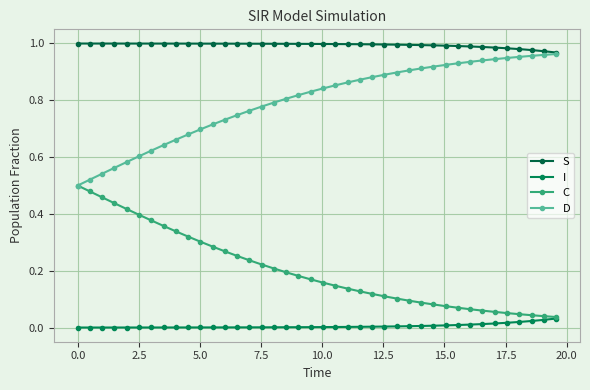

True or false: D and C cross at least once.

False